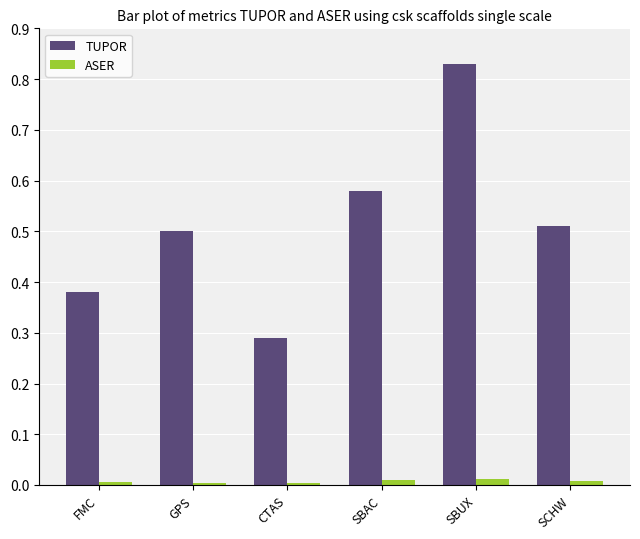

Which series has the largest range (max minus min)?

TUPOR